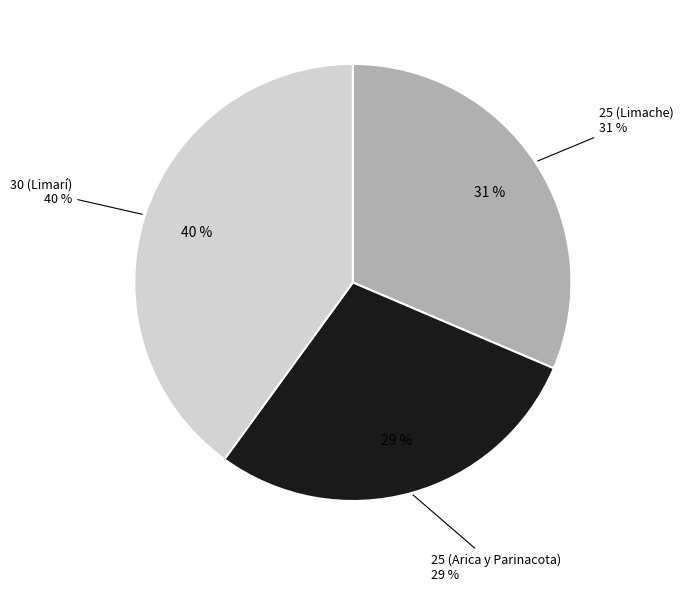

Is 25 (Limache) the majority of the pie?

No